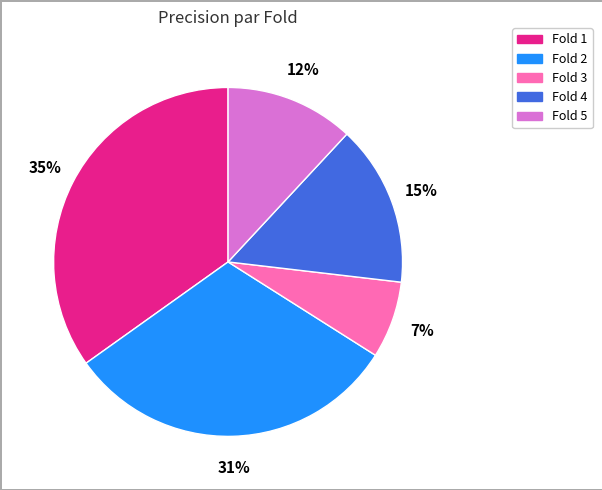

How many segments does this pie chart have?

5